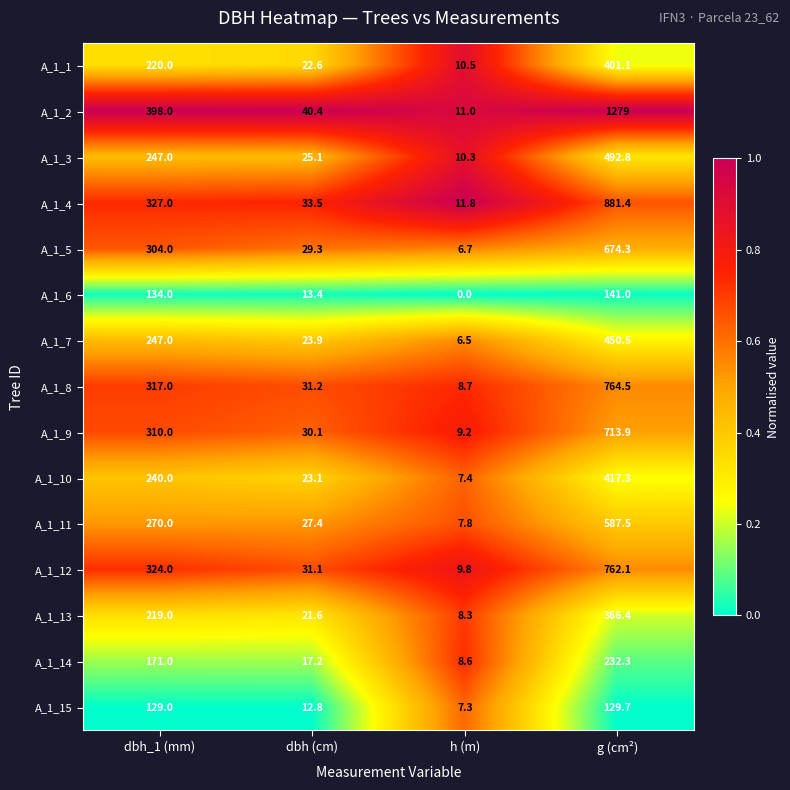

The A_1_13 series shows 21.6 at dbh (cm). True or false?

True